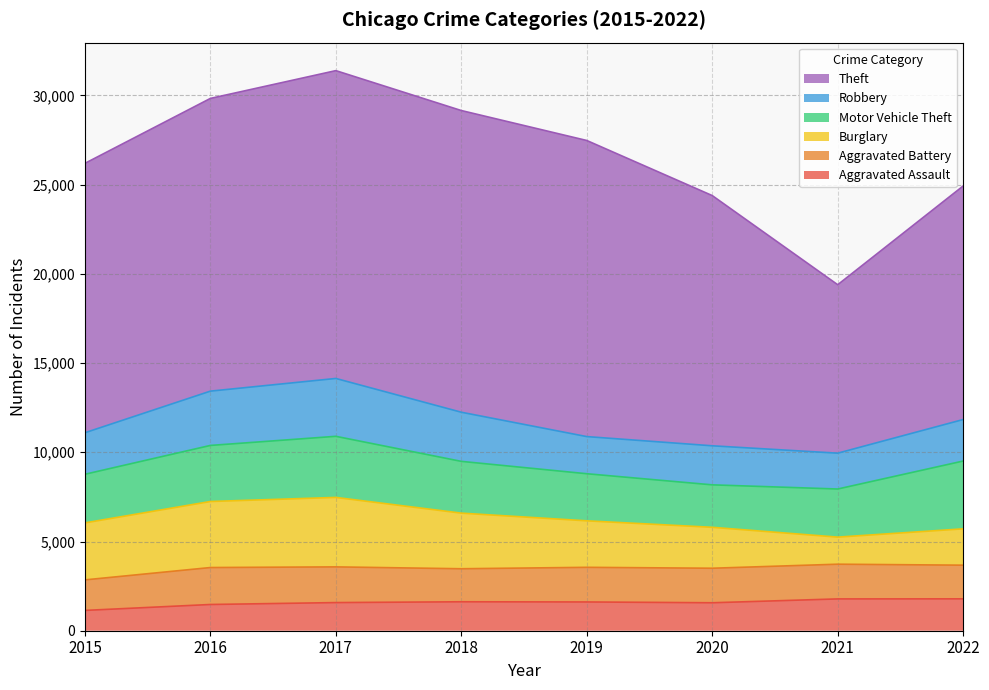

Which series ends up on top after the final intersection of Burglary and Robbery?

Robbery